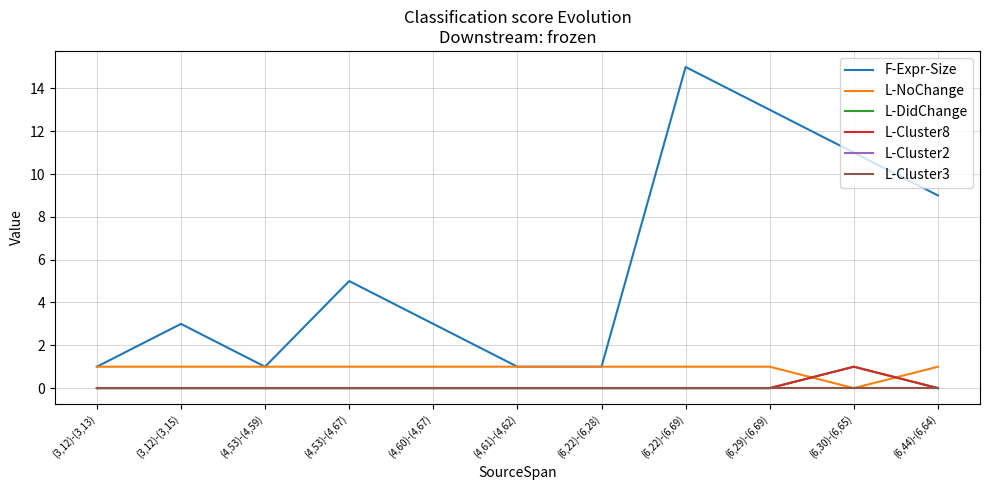

At (3,12)-(3,13), list the series in order from largest to smallest.

F-Expr-Size, L-NoChange, L-DidChange, L-Cluster8, L-Cluster2, L-Cluster3